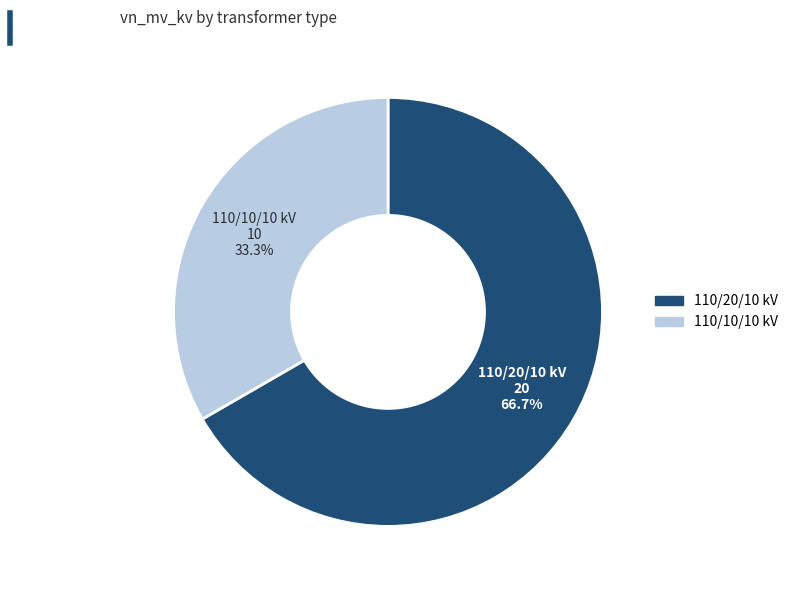

How many segments does this pie chart have?

2